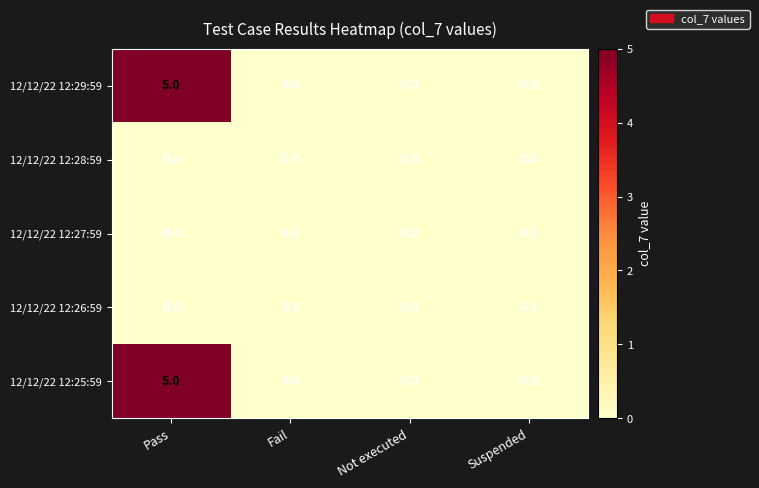

What is the total value across all series at Pass?

10